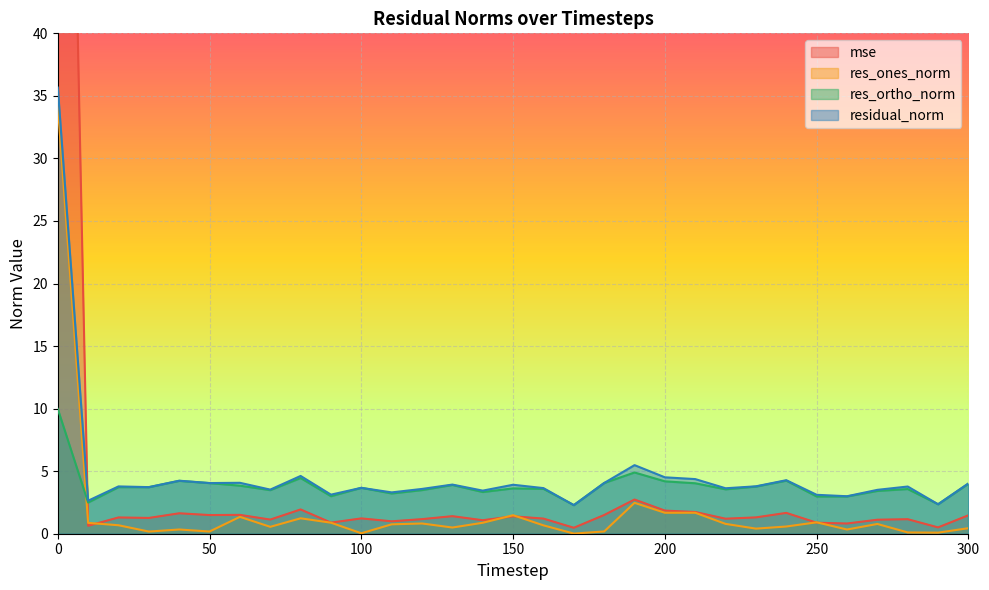

Is the value of res_ones_norm at 60 greater than the value of residual_norm at 190?

No